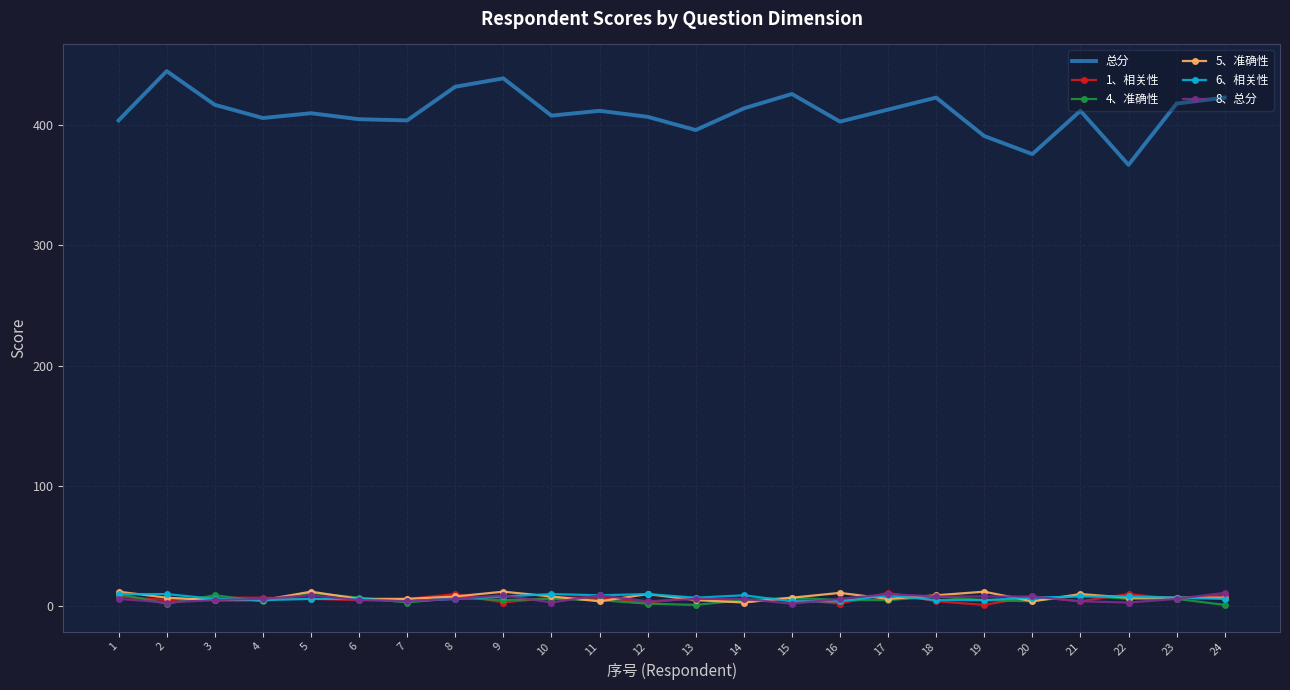

Which series has the largest total across all categories?

总分